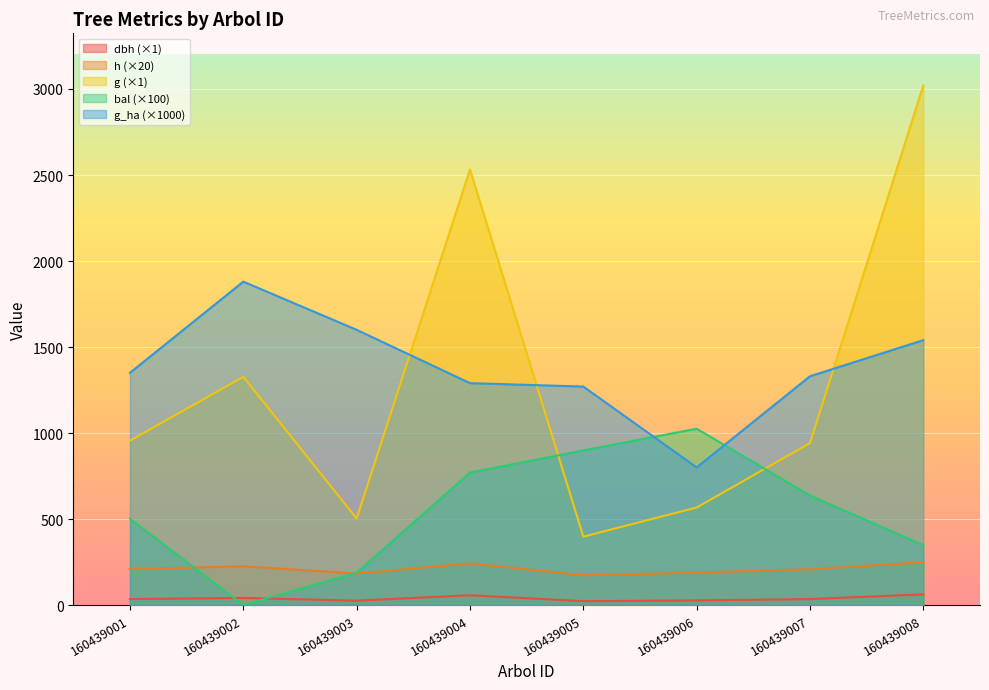

Where do bal and h first cross each other?

160439001 and 160439002